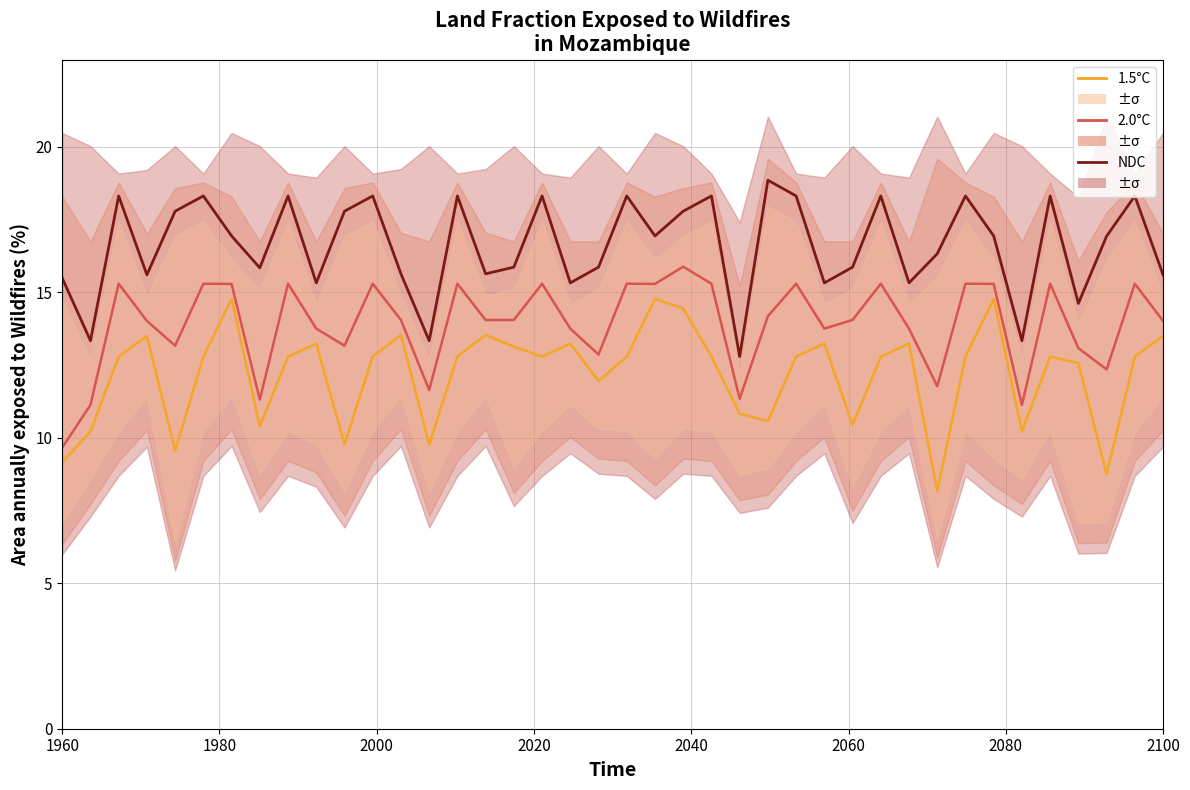

Does the chart have visible grid lines?

Yes